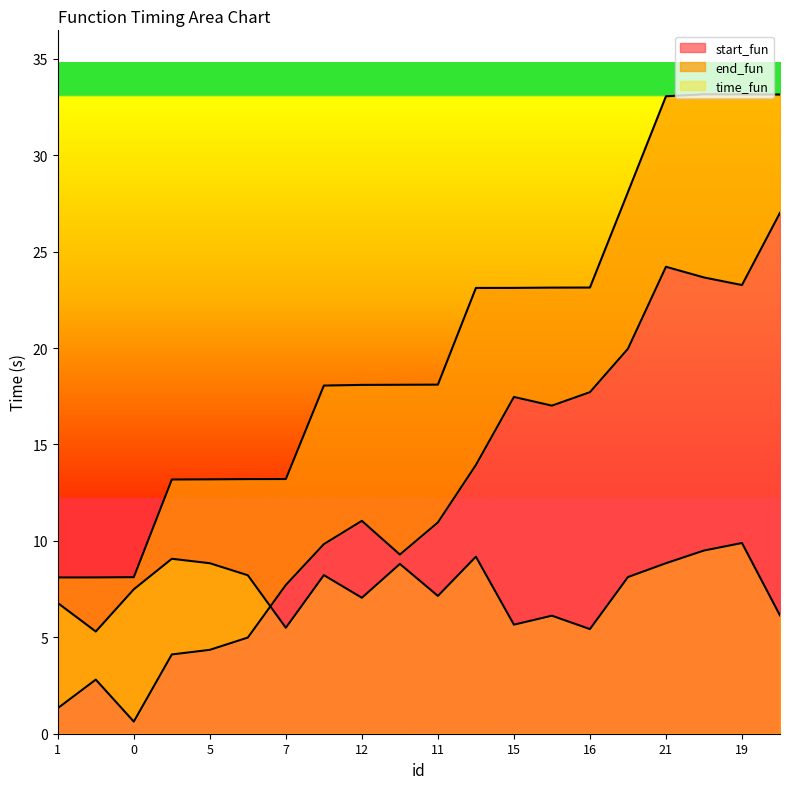

Between which two adjacent categories do time_fun and start_fun first intersect?

6 and 7